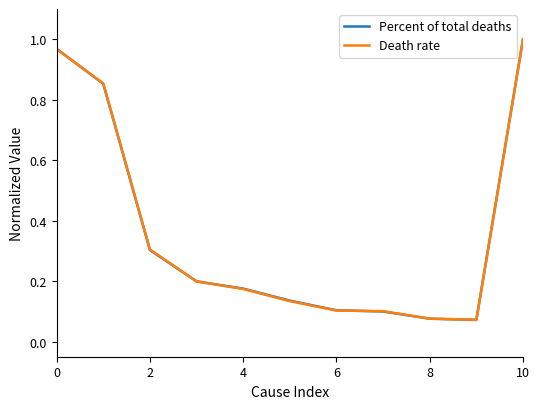

Which series has the largest range (max minus min)?

Percent of total deaths